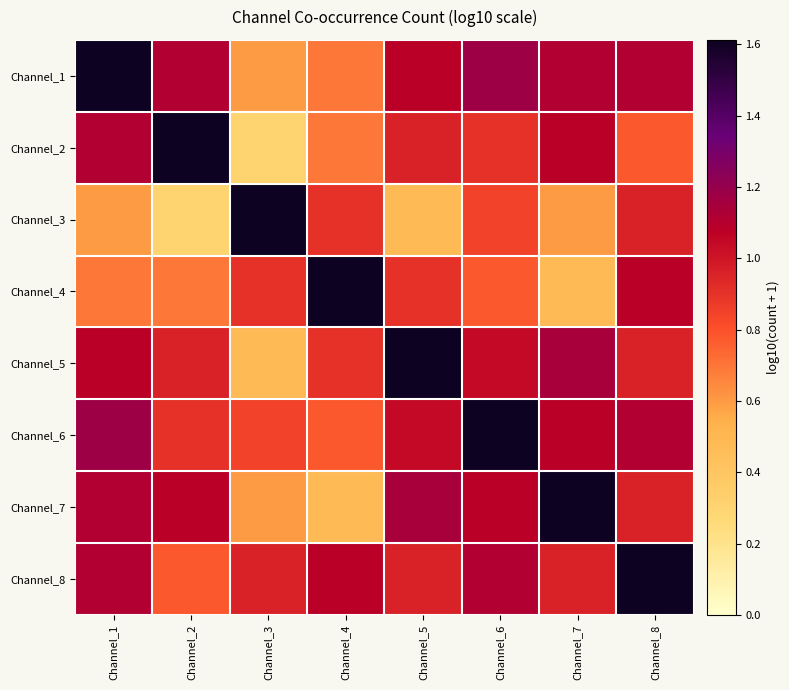

What is the minimum value shown in the chart?

0.3